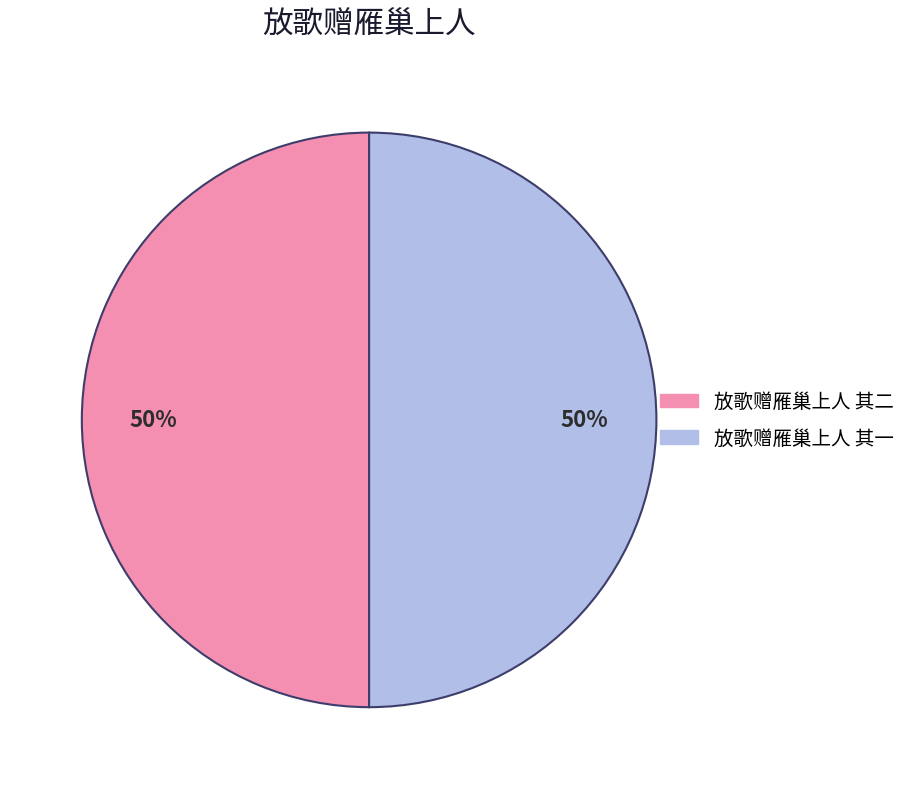

Do 放歌赠雁巢上人 其一 and 放歌赠雁巢上人 其二 together represent more than half of the pie?

Yes